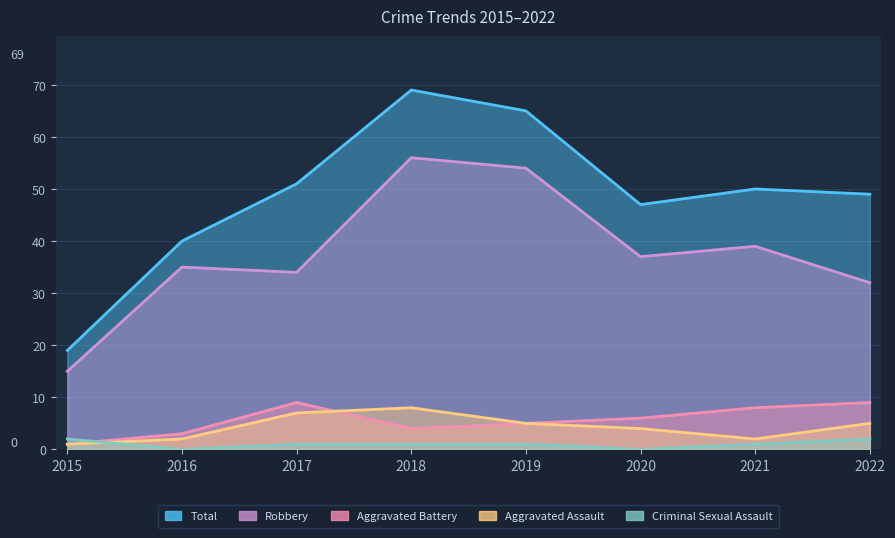

Reading left to right, extract all data points from this chart.

Total: 2015=19	2016=40	2017=51	2018=69	2019=65	2020=47	2021=50	2022=49
Robbery: 2015=15	2016=35	2017=34	2018=56	2019=54	2020=37	2021=39	2022=32
Aggravated Battery: 2015=1	2016=3	2017=9	2018=4	2019=5	2020=6	2021=8	2022=9
Aggravated Assault: 2015=1	2016=2	2017=7	2018=8	2019=5	2020=4	2021=2	2022=5
Criminal Sexual Assault: 2015=2	2016=0	2017=1	2018=1	2019=1	2020=0	2021=1	2022=2